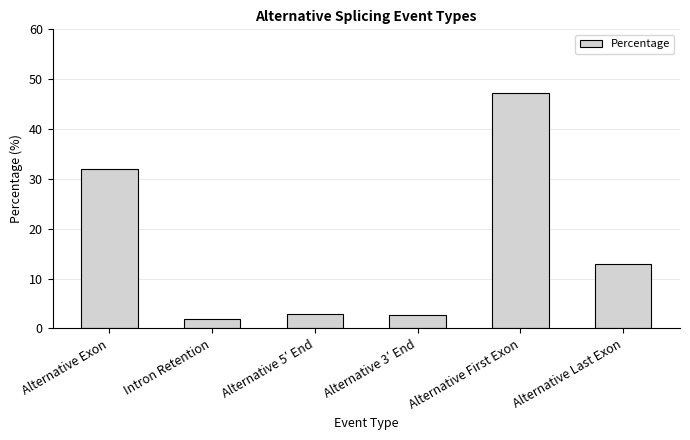

Is it true that the value at Alternative First Exon is 10.1?

False